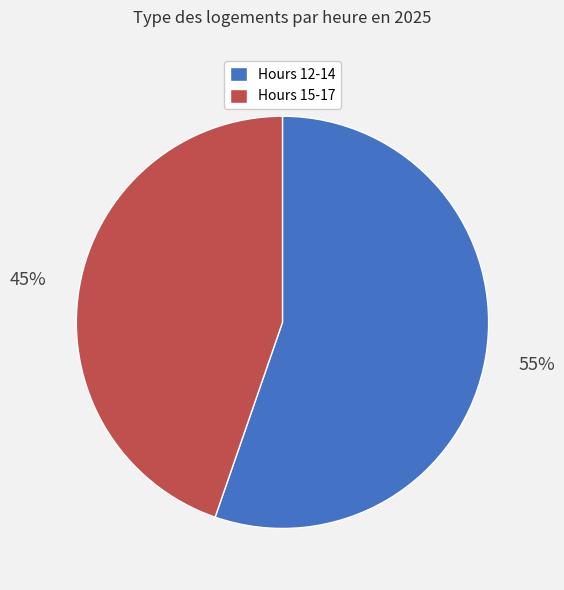

Does any single category account for the majority?

Yes